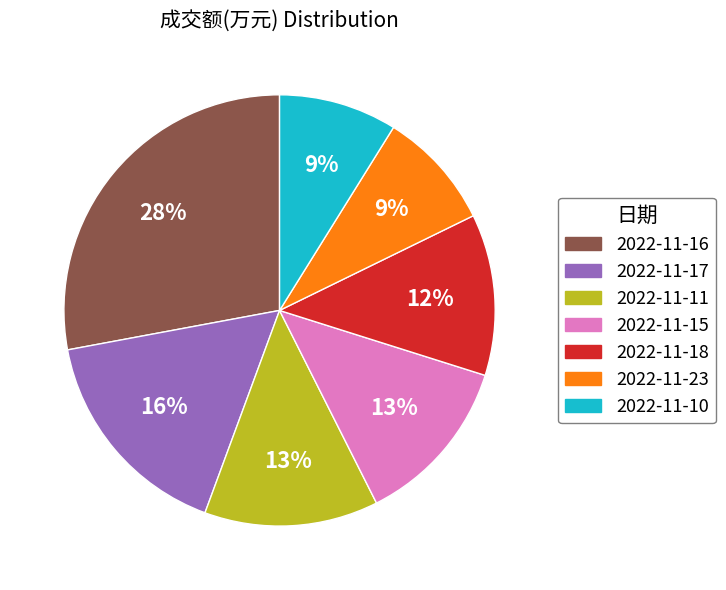

Is there a majority slice in this chart?

No